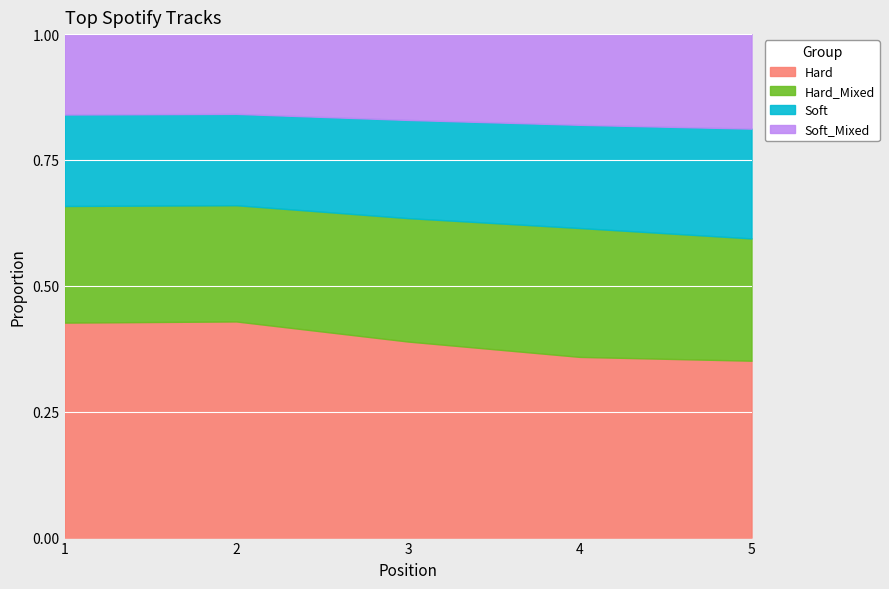

True or false: Hard has a value of 0.1 at 5.

False